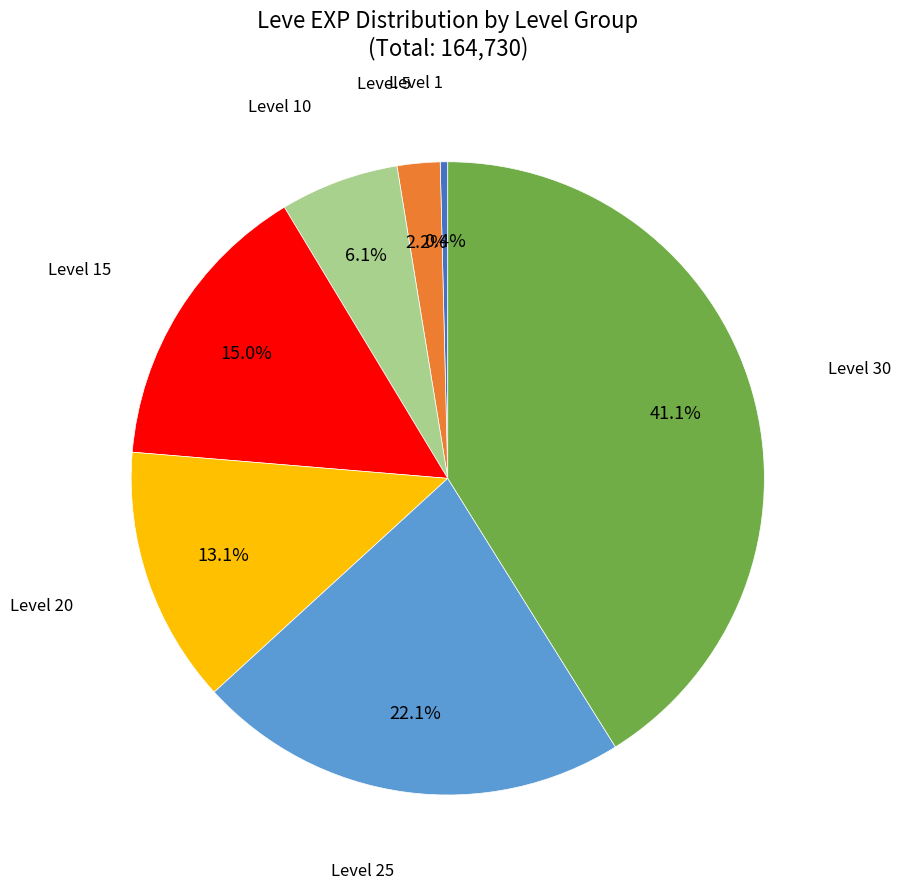

Is there any slice that represents more than half of the pie?

No